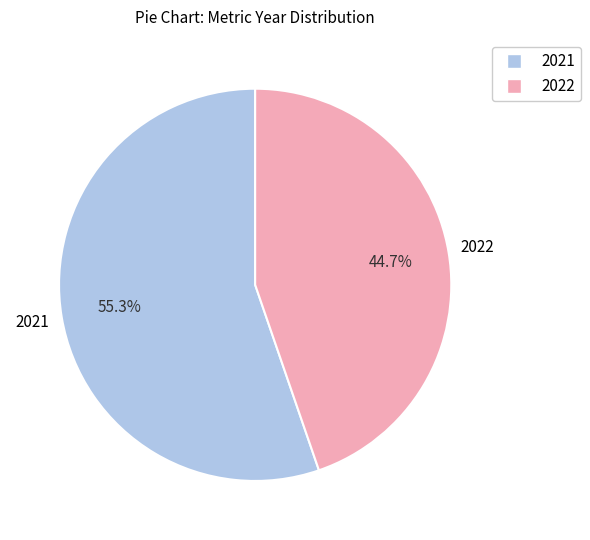

How many segments does this pie chart have?

2